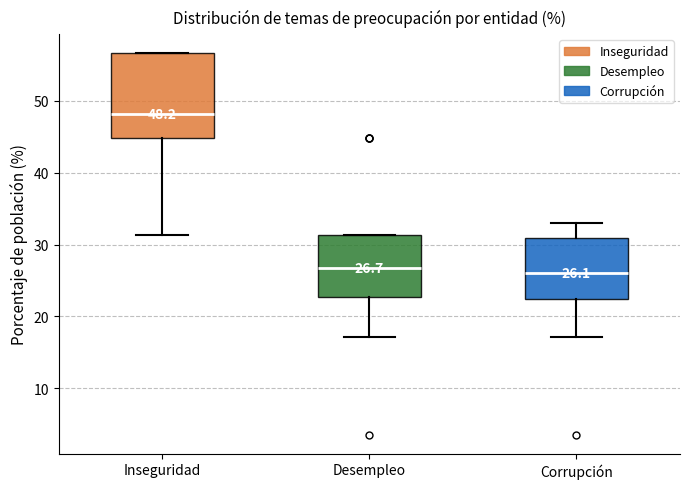

Which box is the tallest, from its lower edge to its upper edge?

Inseguridad